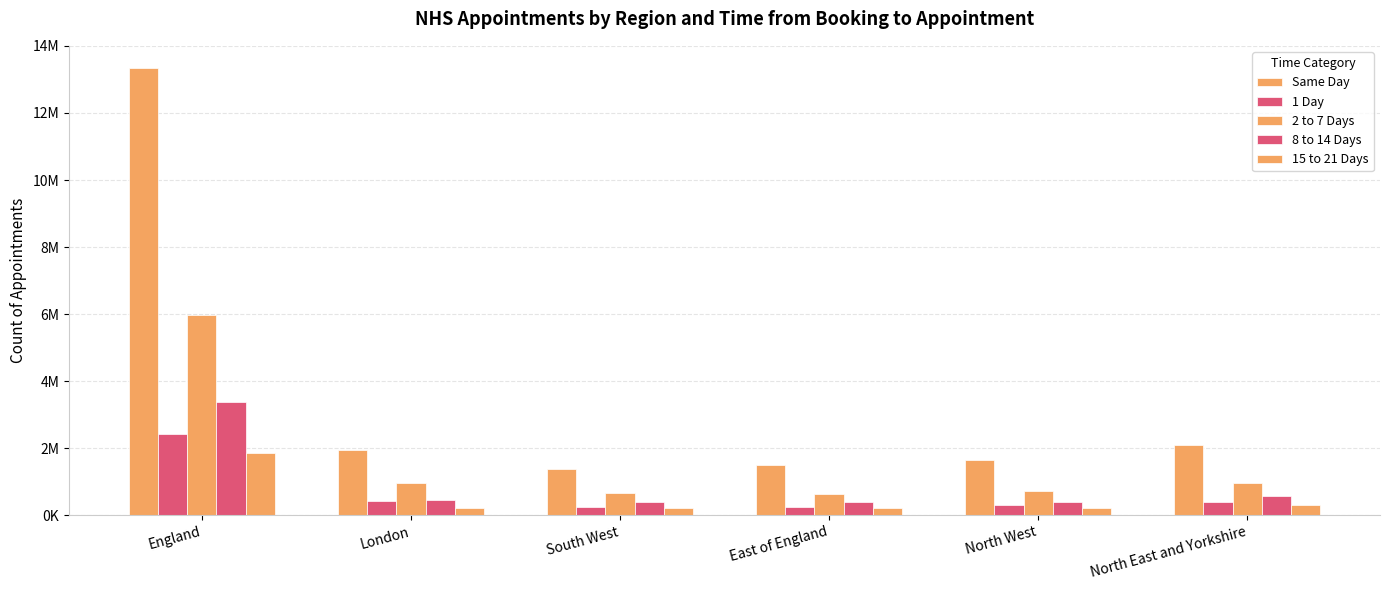

Are the bars grouped side by side (vs. stacked)?

Yes